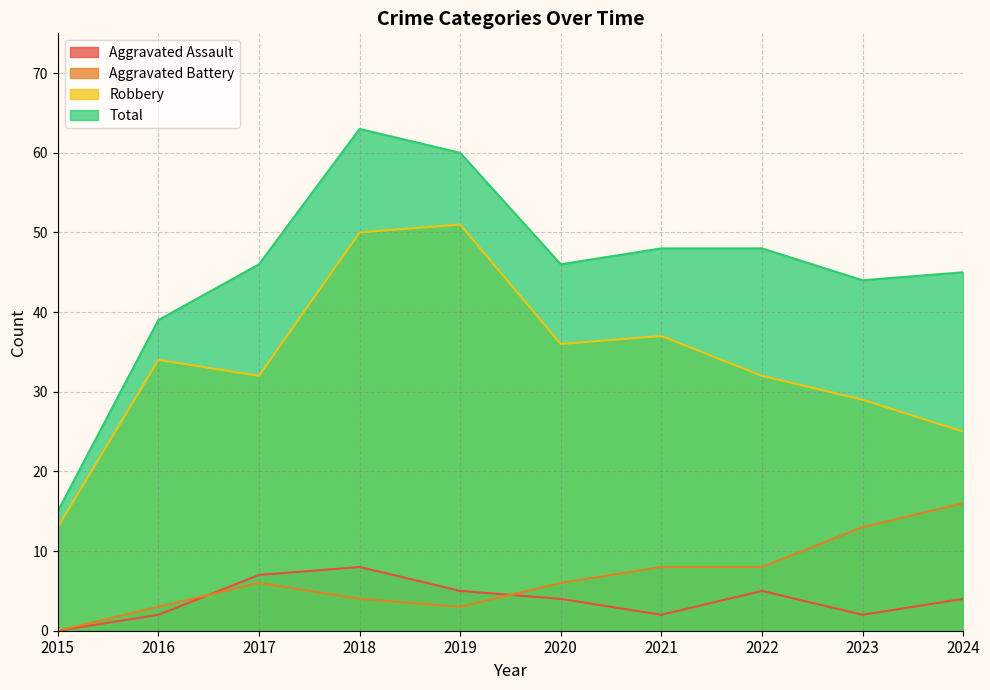

Reading left to right, extract all data points from this chart.

Aggravated Assault: 0	2	7	8	5	4	2	5	2	4
Aggravated Battery: 0	3	6	4	3	6	8	8	13	16
Robbery: 13	34	32	50	51	36	37	32	29	25
Total: 15	39	46	63	60	46	48	48	44	45